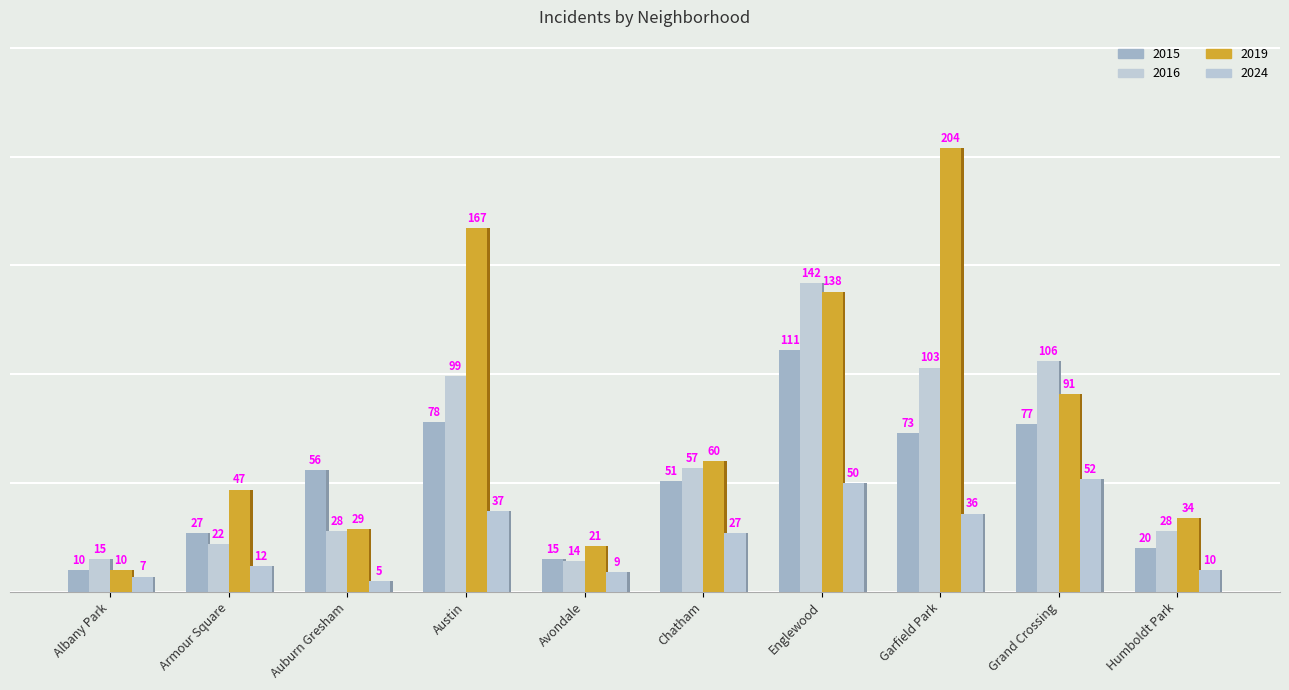

What is the label of the 4th bar from the right?

Englewood